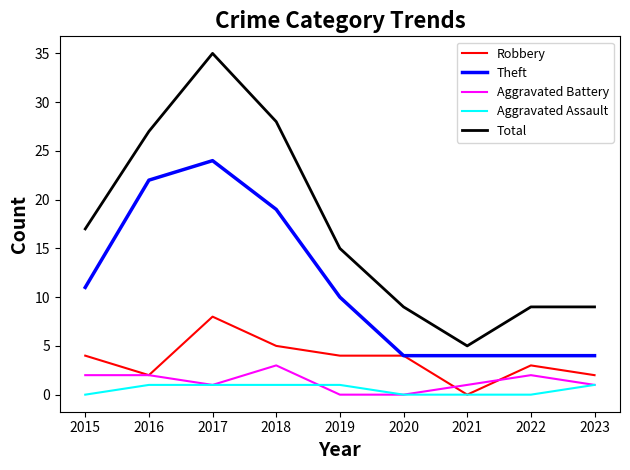

Which series changed the most between 2015 and 2017?

Total